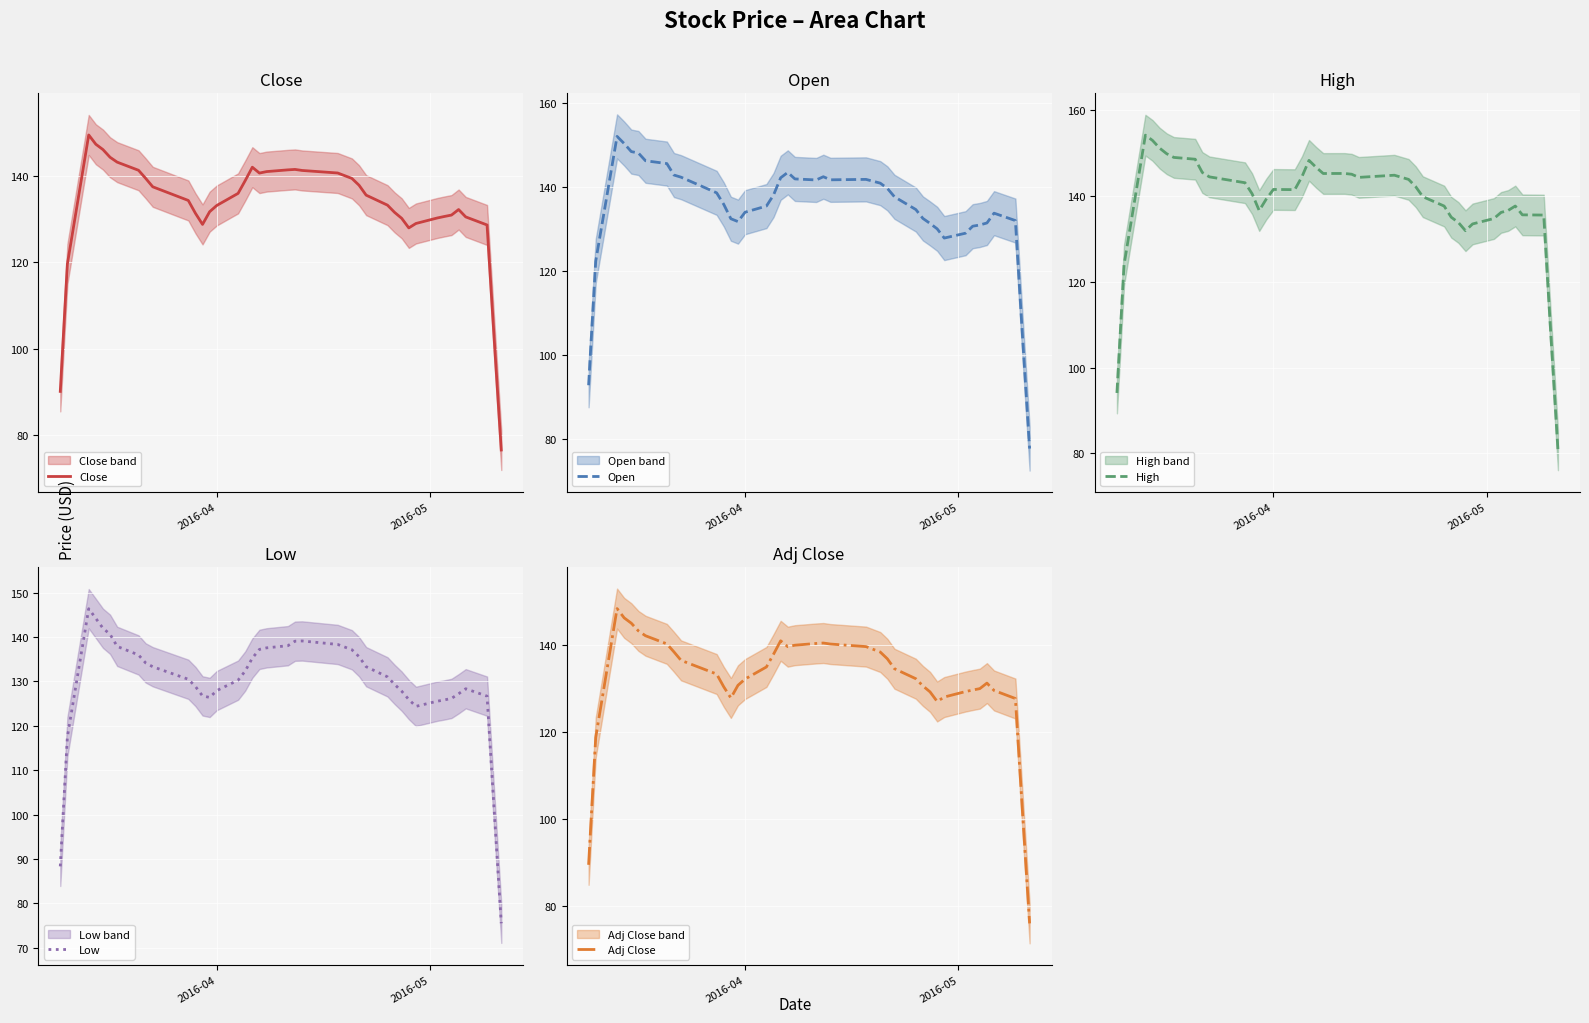

What is the minimum value for Close?

76.6